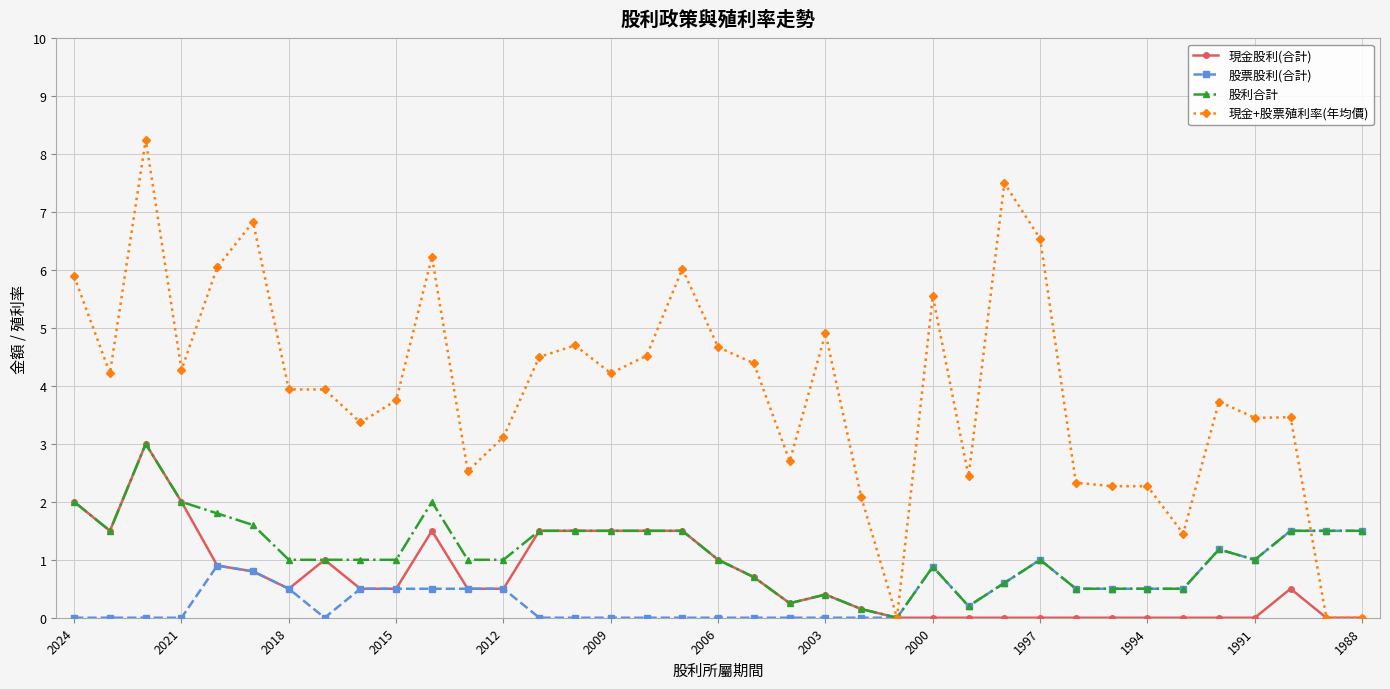

How many positive values does the 股利合計 series have?

36